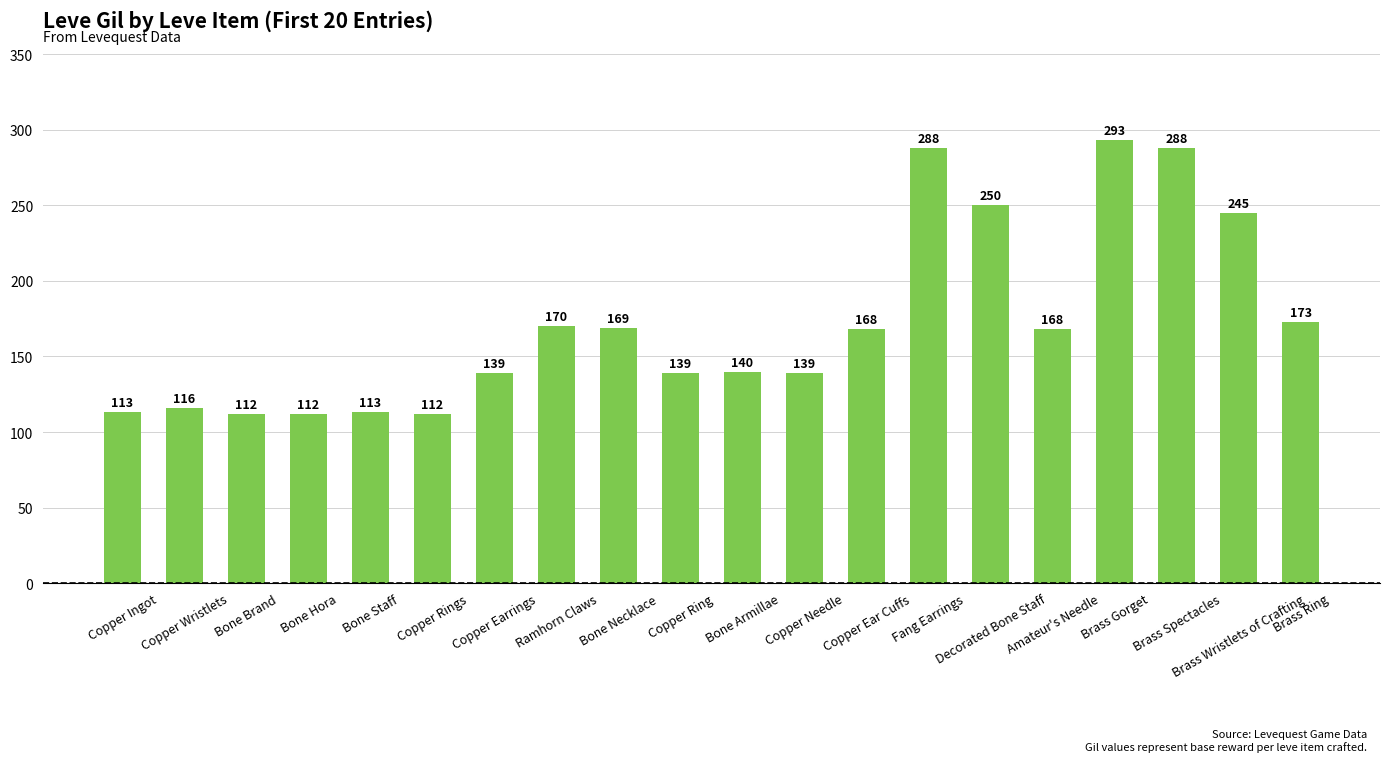

Reading right to left, list all the values displayed in this chart.

Brass Ring=173	Brass Wristlets of Crafting=245	Brass Spectacles=288	Brass Gorget=293	Amateur's Needle=168	Decorated Bone Staff=250	Fang Earrings=288	Copper Ear Cuffs=168	Copper Needle=139	Bone Armillae=140	Copper Ring=139	Bone Necklace=169	Ramhorn Claws=170	Copper Earrings=139	Copper Rings=112	Bone Staff=113	Bone Hora=112	Bone Brand=112	Copper Wristlets=116	Copper Ingot=113